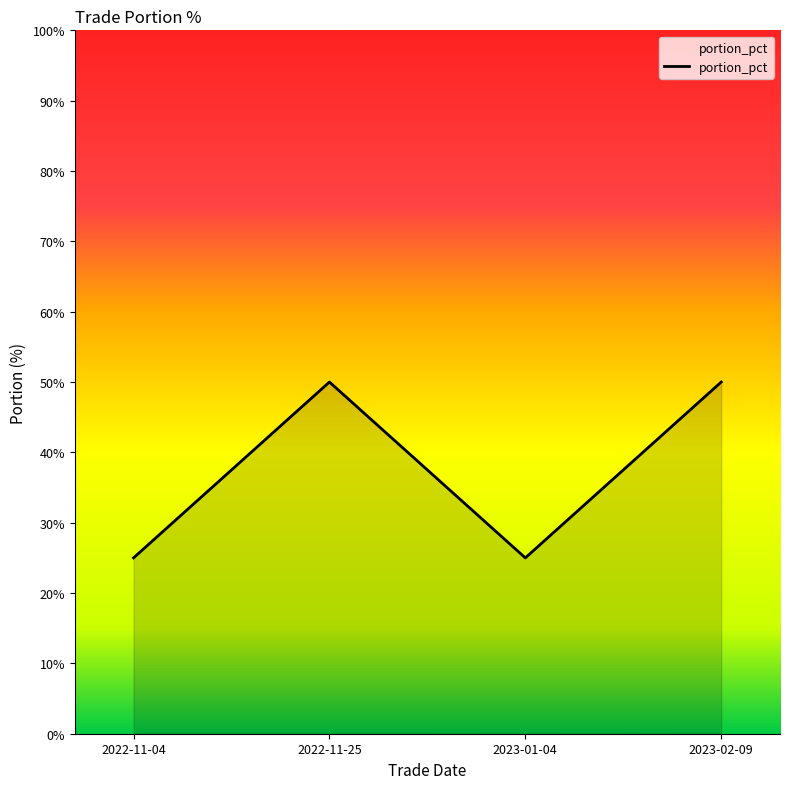

What is the difference between the second highest and second lowest values?

25